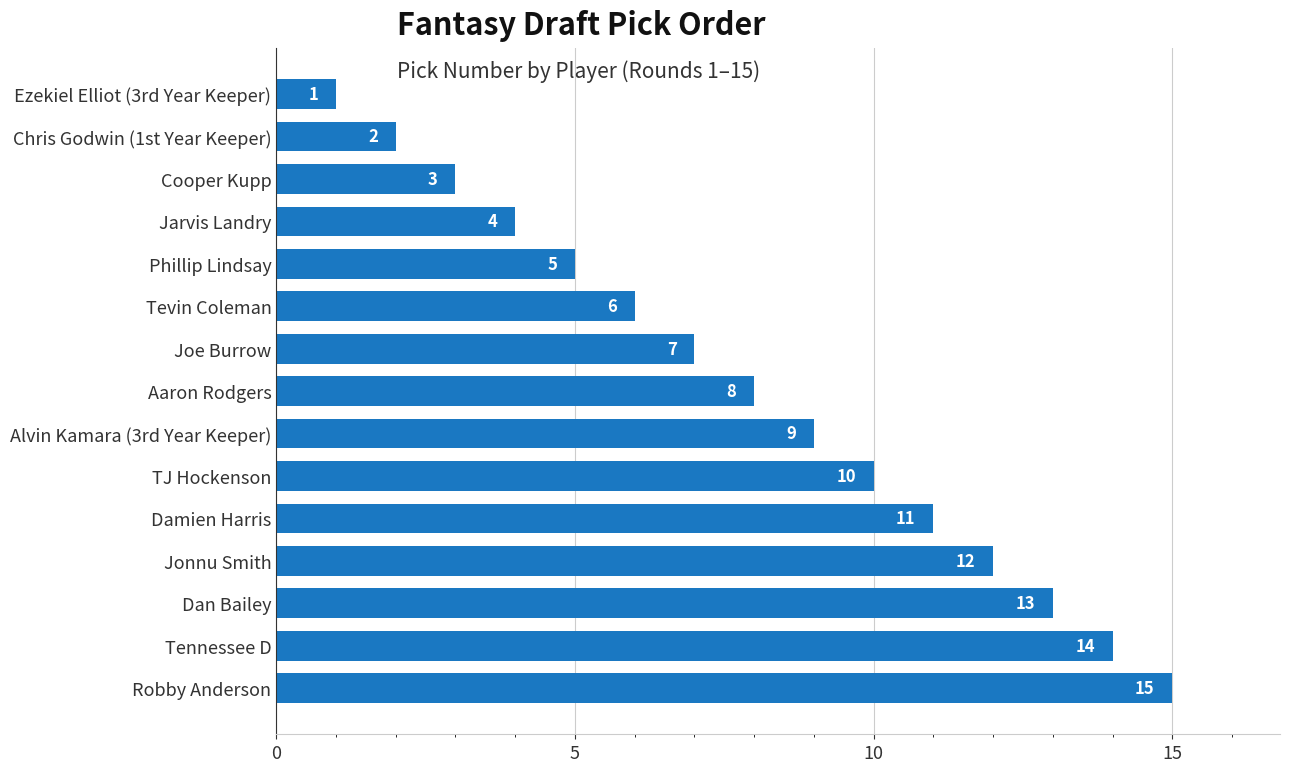

Reading top to bottom, transcribe all the data shown in this chart.

Ezekiel Elliot (3rd Year Keeper)=1	Chris Godwin (1st Year Keeper)=2	Cooper Kupp=3	Jarvis Landry=4	Phillip Lindsay=5	Tevin Coleman=6	Joe Burrow=7	Aaron Rodgers=8	Alvin Kamara (3rd Year Keeper)=9	TJ Hockenson=10	Damien Harris=11	Jonnu Smith=12	Dan Bailey=13	Tennessee D=14	Robby Anderson=15